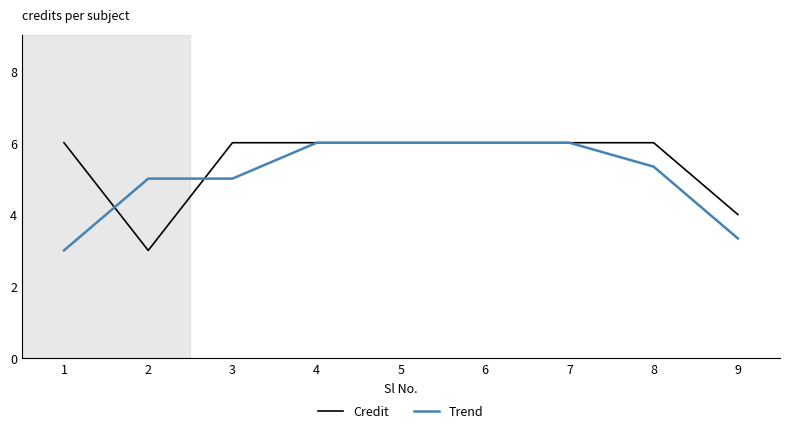

How many Credit values are between 6 and 7?

7